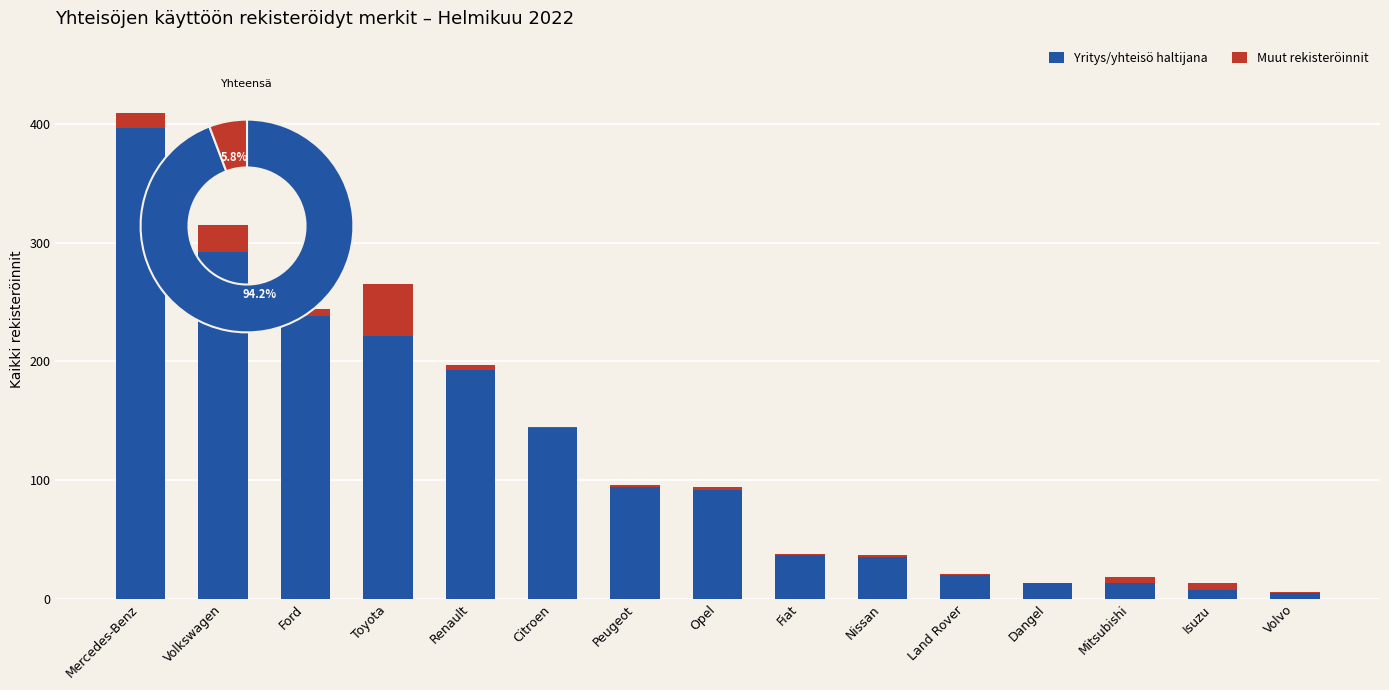

Reading left to right, transcribe all the data shown in this chart.

Yritys/yhteisö haltijana: Mercedes-Benz=397	Volkswagen=292	Ford=238	Toyota=221	Renault=193	Citroen=144	Peugeot=94	Opel=92	Fiat=37	Nissan=35	Land Rover=20	Dangel=13	Mitsubishi=13	Isuzu=7	Volvo=5
Muut rekisteröinnit: Mercedes-Benz=12	Volkswagen=23	Ford=6	Toyota=44	Renault=4	Citroen=1	Peugeot=2	Opel=2	Fiat=1	Nissan=2	Land Rover=1	Dangel=0	Mitsubishi=5	Isuzu=6	Volvo=1